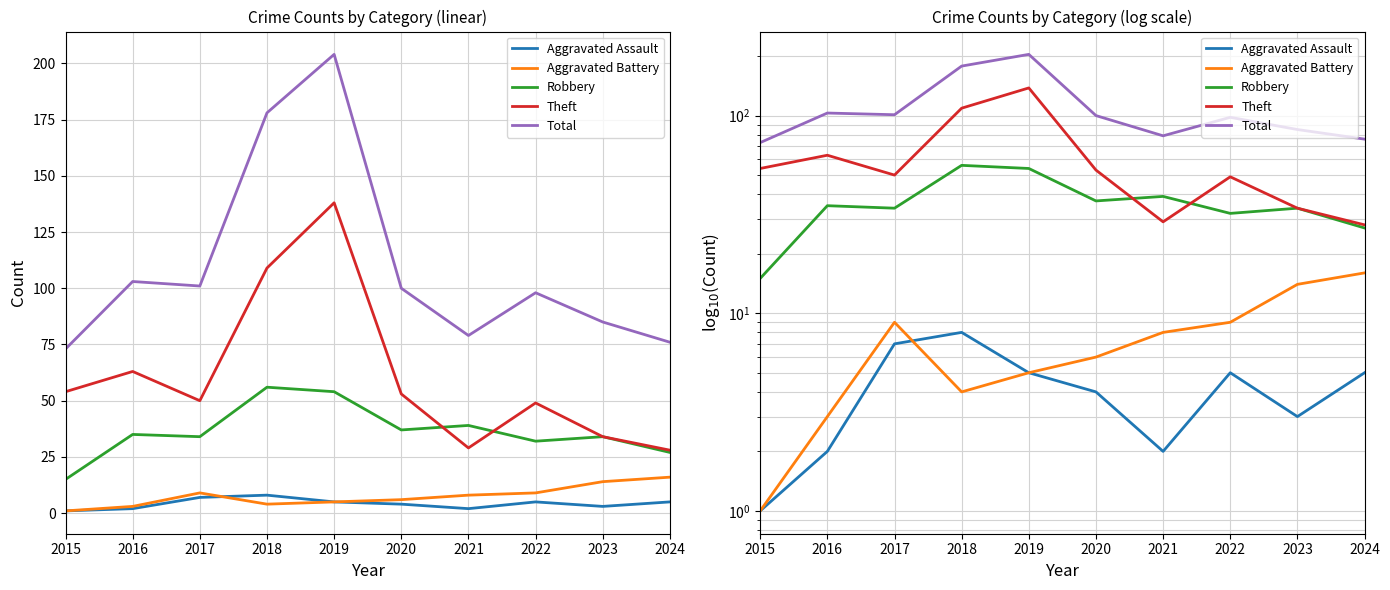

How many intersections are there between Aggravated Battery and Aggravated Assault?

1